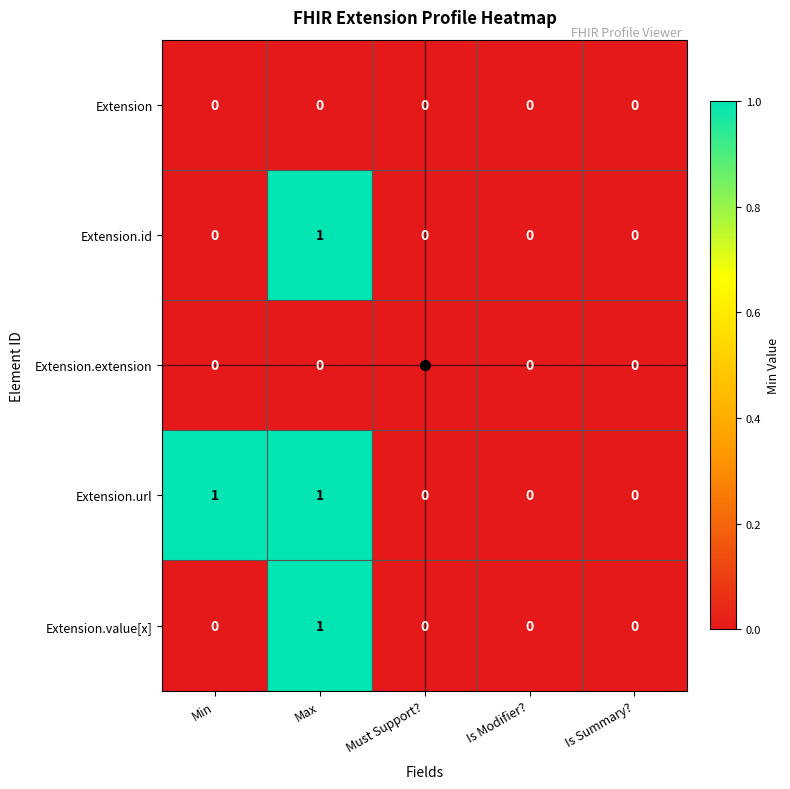

Which series has the largest total across all categories?

Extension.url